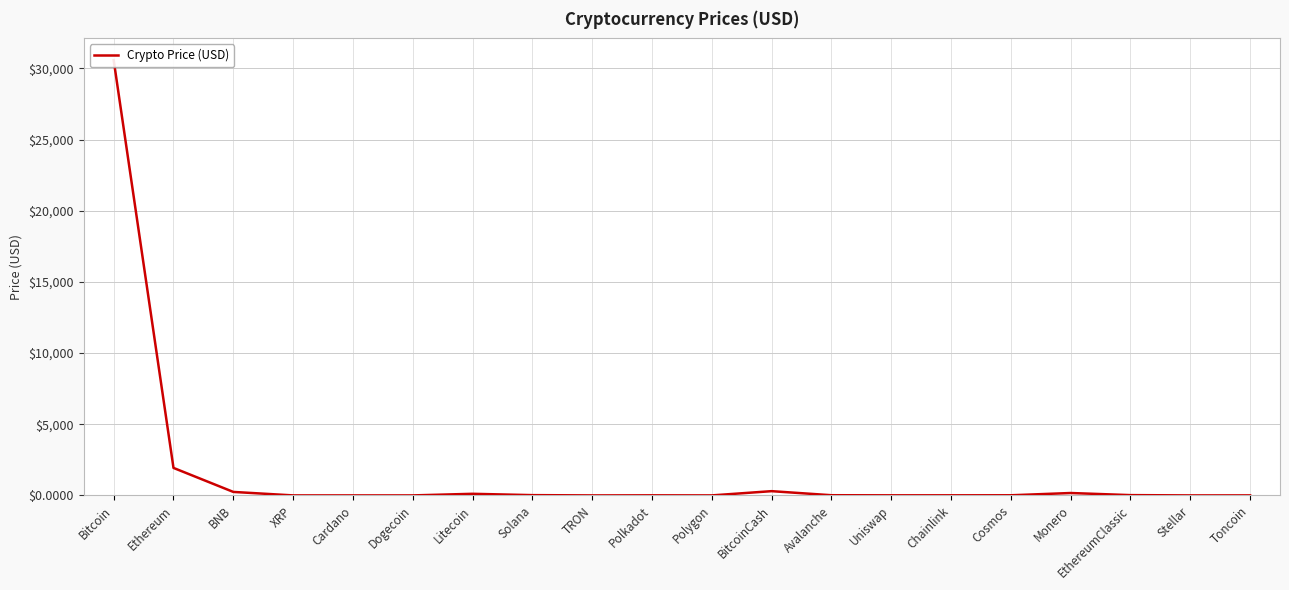

Which category has the lowest value across all series?

Dogecoin